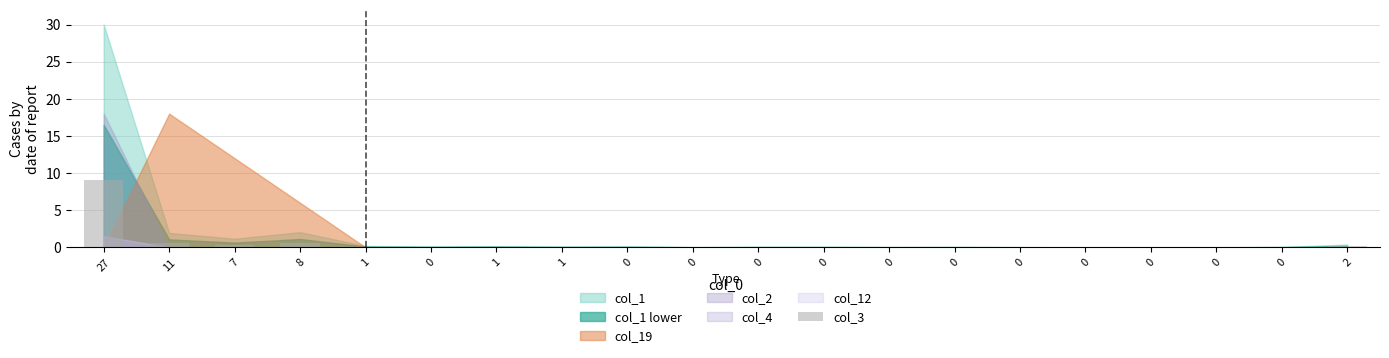

How many categories are shown in the chart?

20